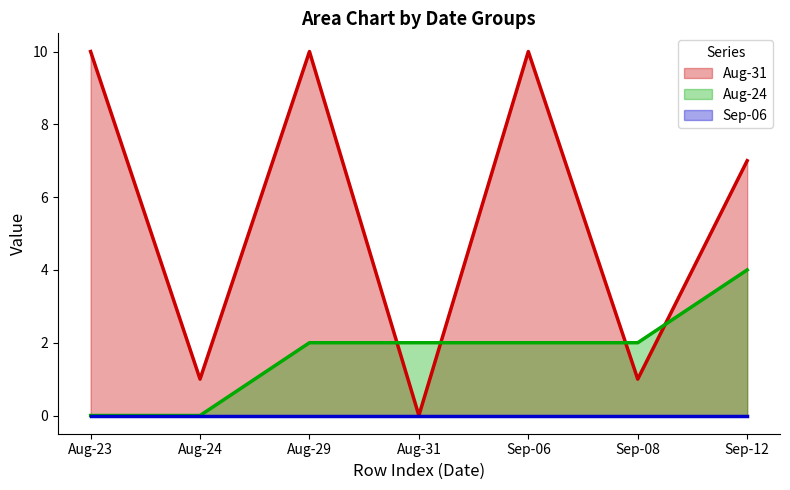

What is the maximum value for Aug-24?

4